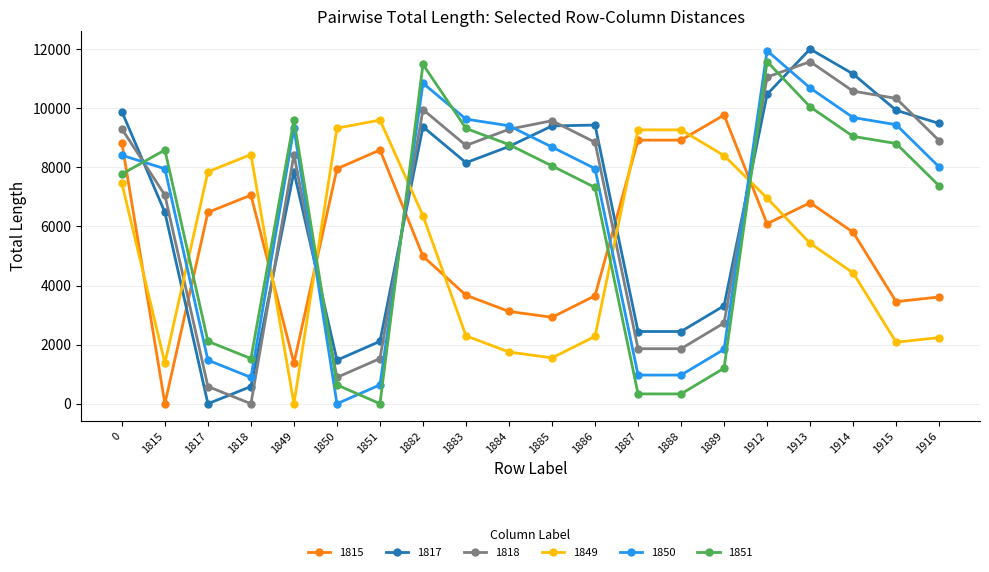

What is the greatest value displayed?

12007.5